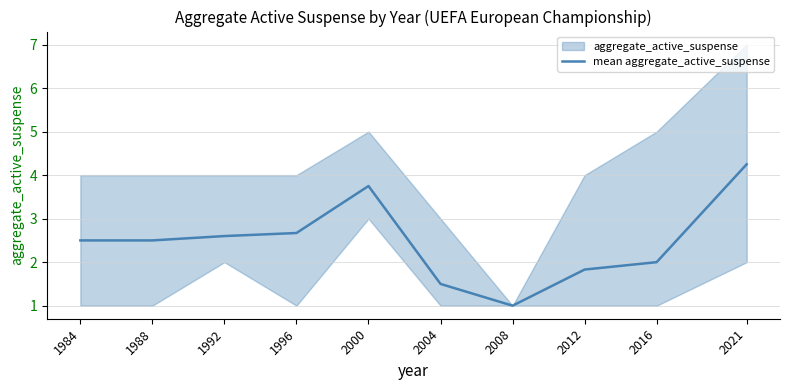

What is the sum of the values at 2021 and 1996?

6.9